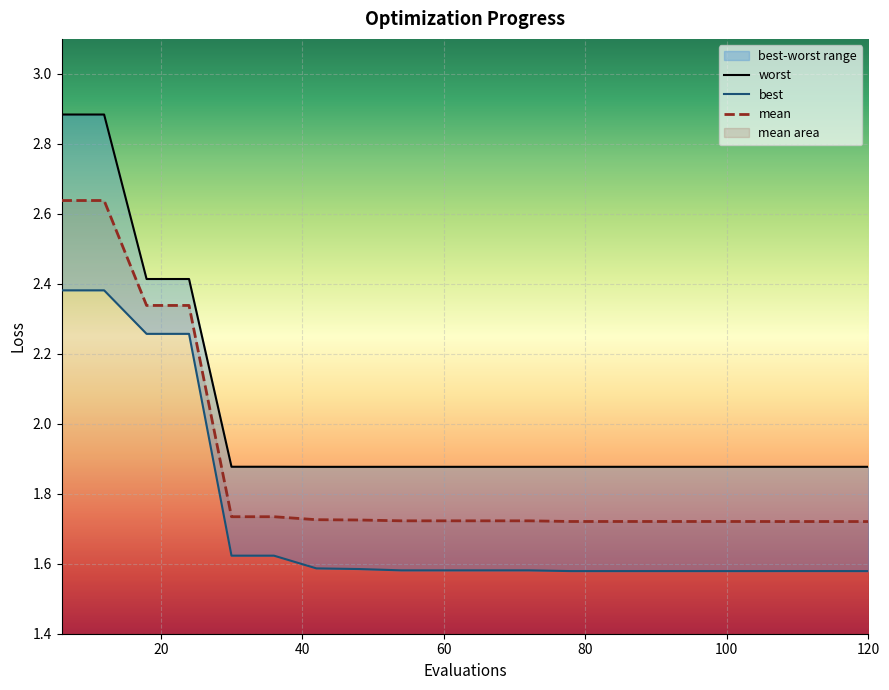

True or false: worst and mean intersect in this chart.

False